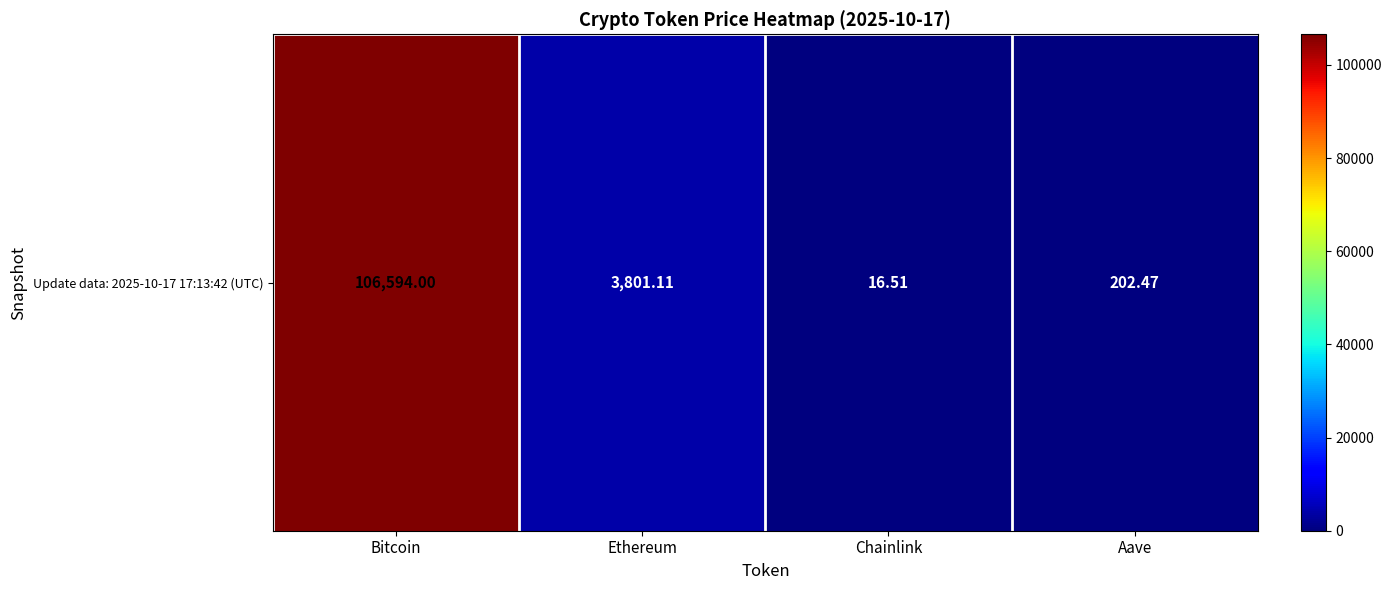

What is the change in value from Chainlink to Aave?

+186.0